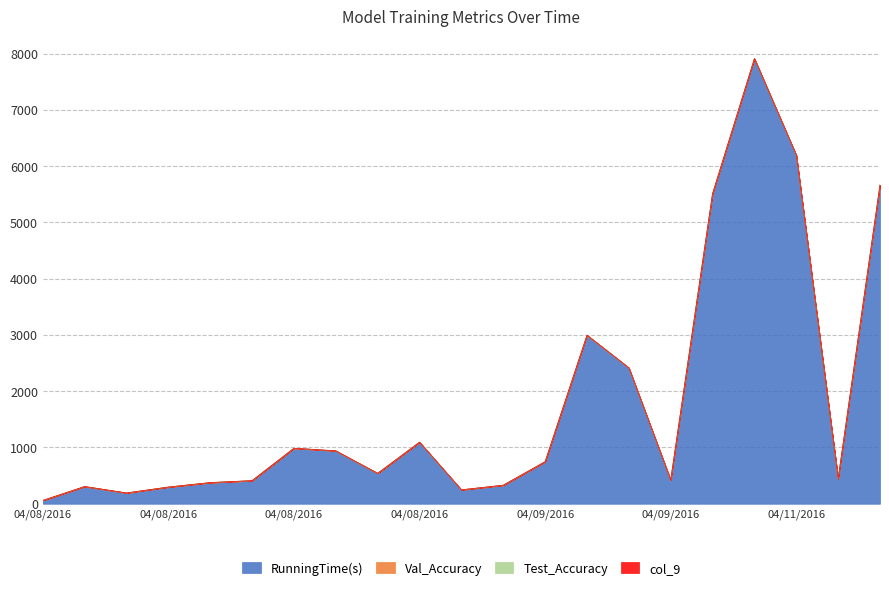

True or false: Test_Accuracy has more than 1 points higher than both neighbors.

False